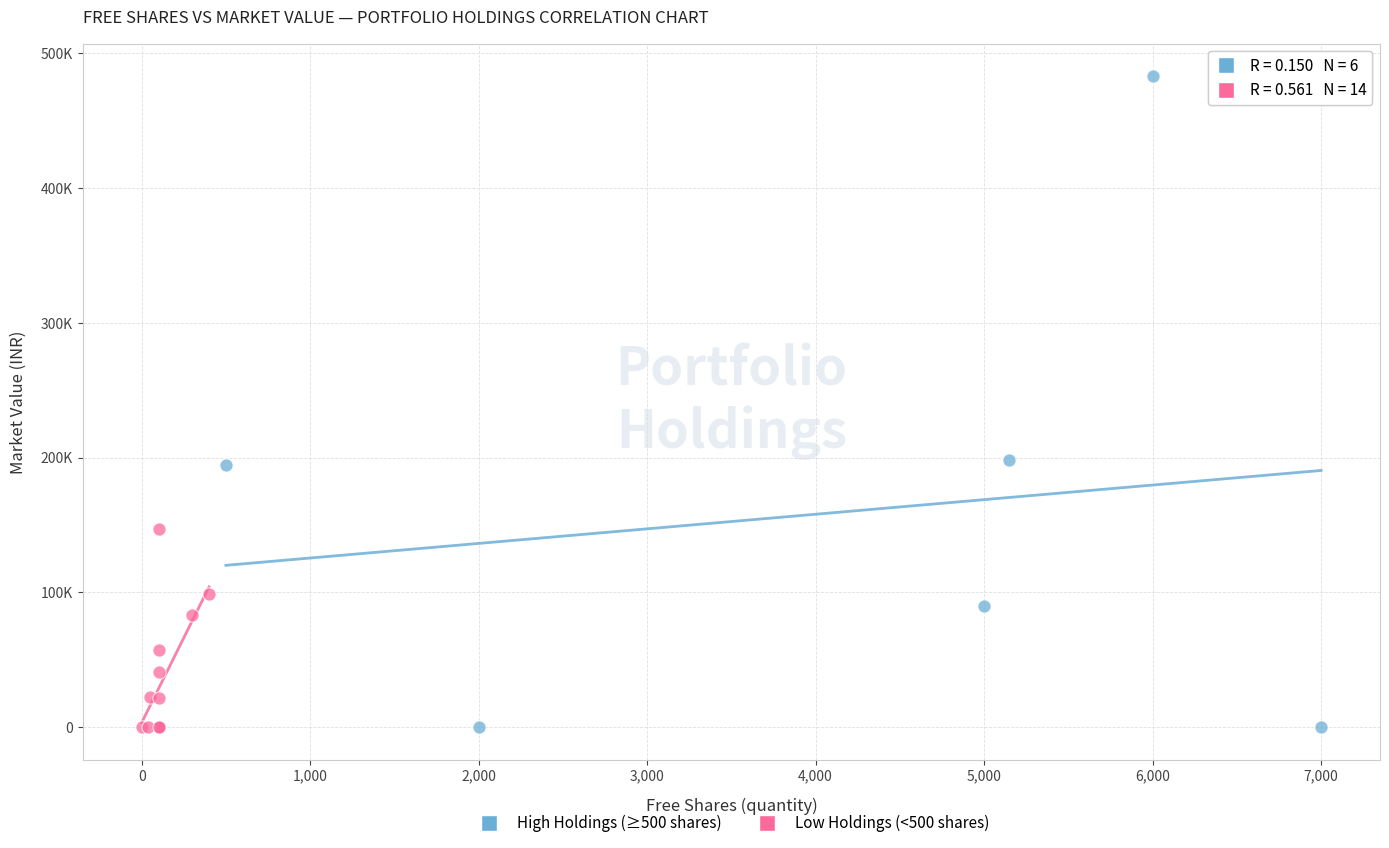

What are all the series names shown in the legend?

High Holdings (≥500 shares), Low Holdings (<500 shares)